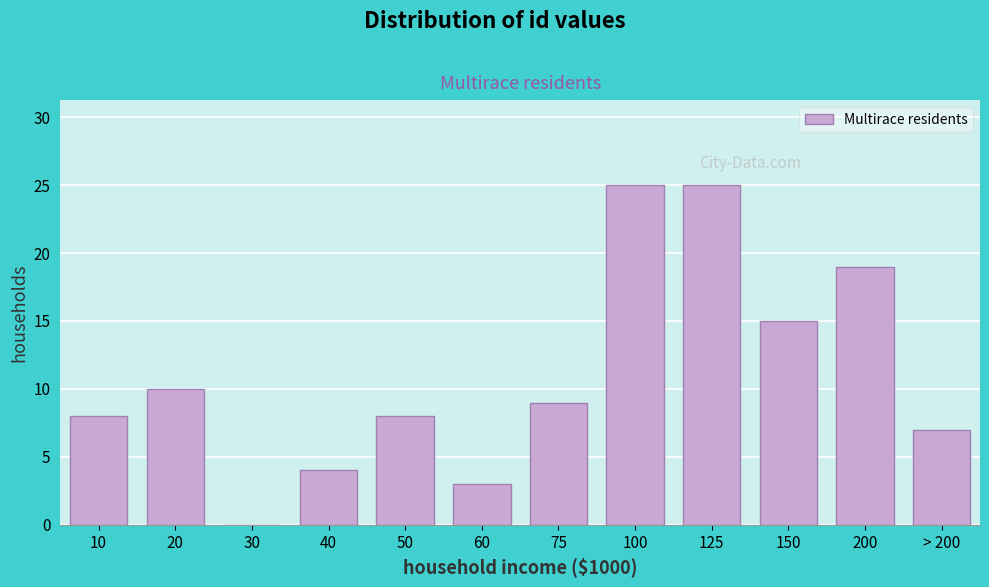

Reading right to left, what are all the values shown in this chart?

> 200=7	200=19	150=15	125=25	100=25	75=9	60=3	50=8	40=4	30=0	20=10	10=8